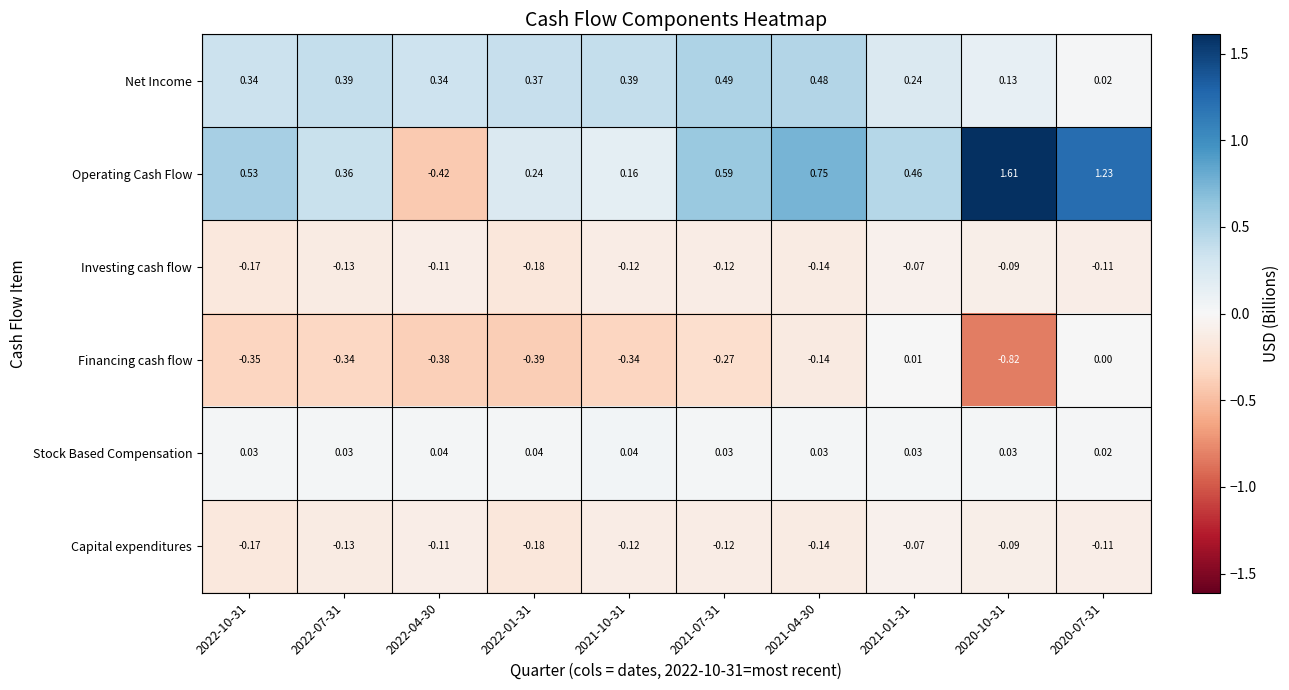

Which series has the largest range (max minus min)?

Operating Cash Flow